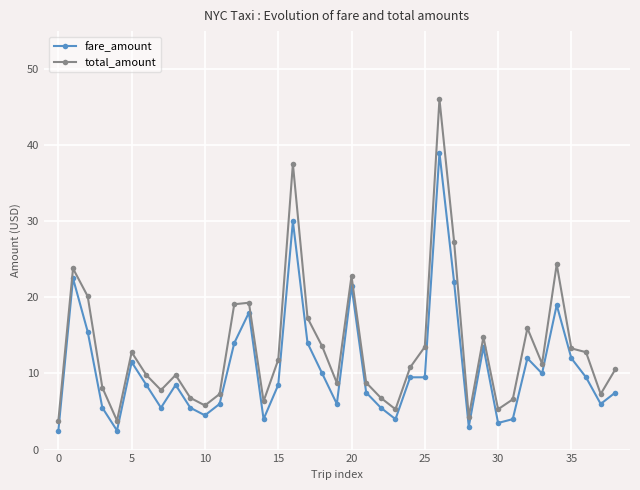

What is the highest value of the total_amount series?

46.1